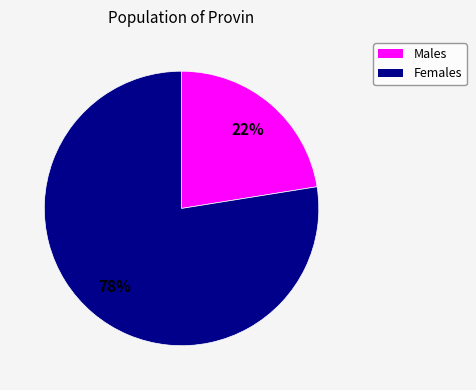

Does any single category account for the majority?

Yes